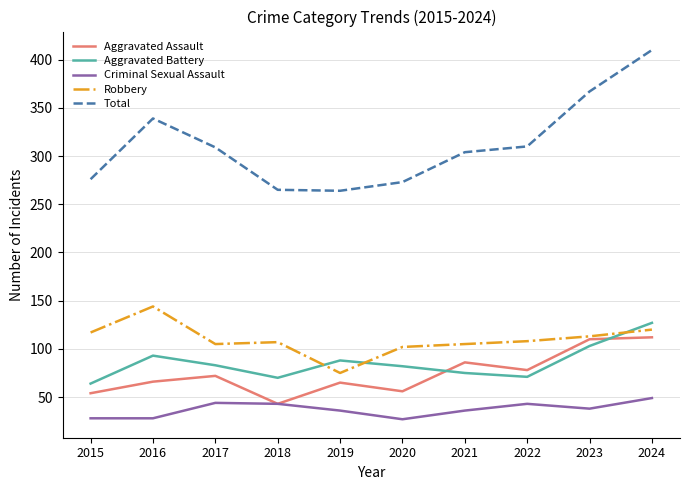

Does the chart display data point markers on the line(s)?

No